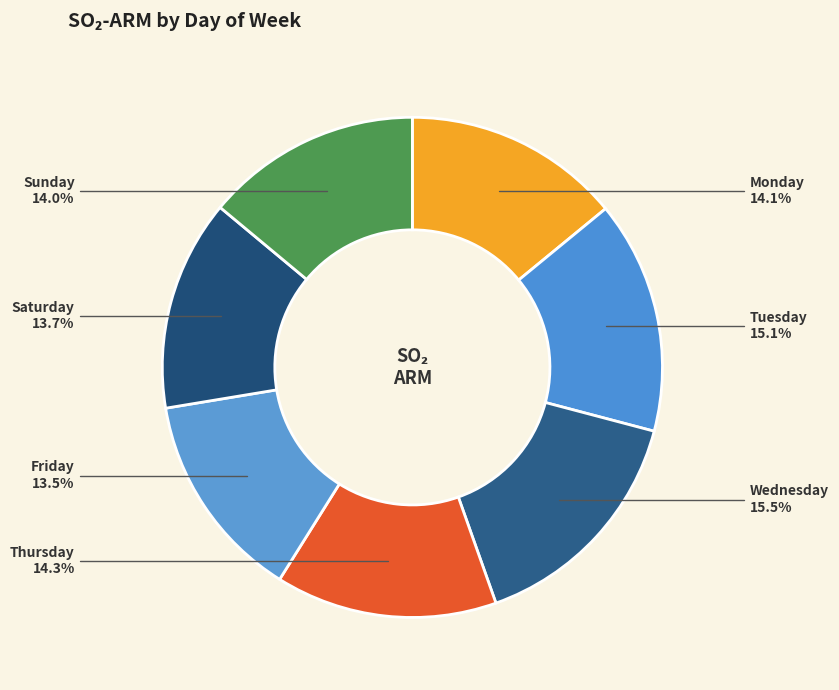

What is the ratio of the value at Sunday to the value at Saturday?

1.0